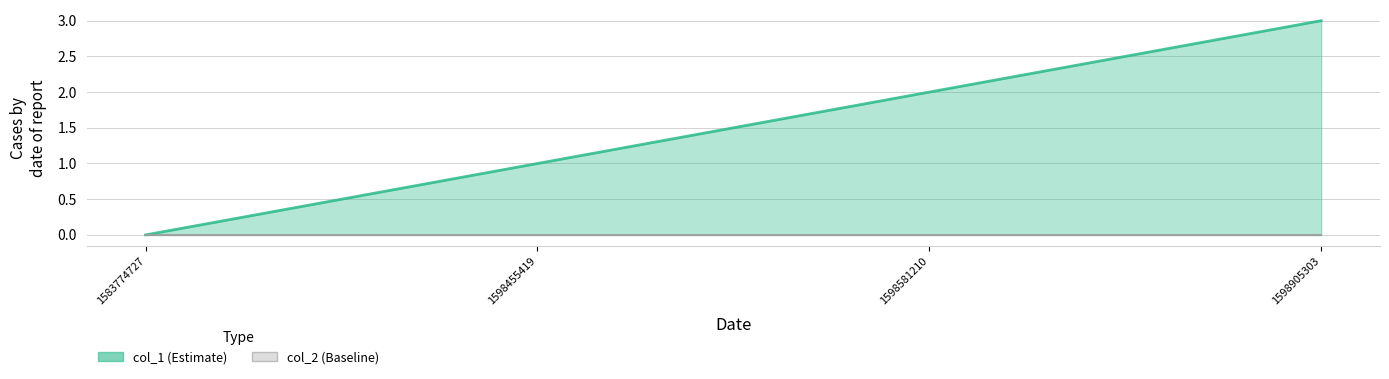

True or false: col_1 and col_2 cross at least once.

False